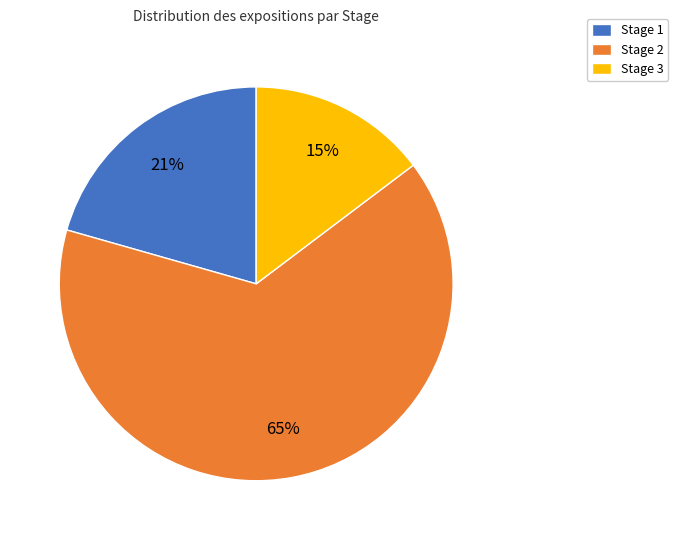

What percentage is the Stage 3 slice, to the nearest percent?

15%